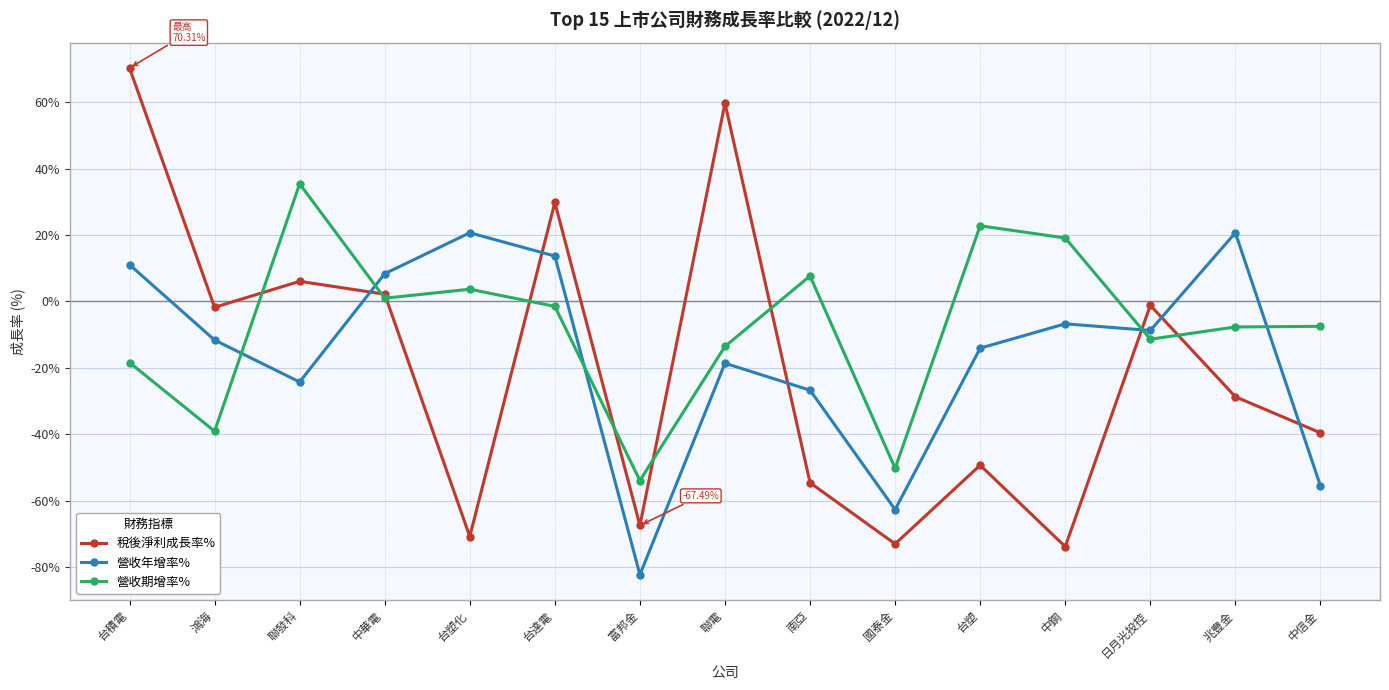

At which category does the chart reach its minimum across all series?

富邦金